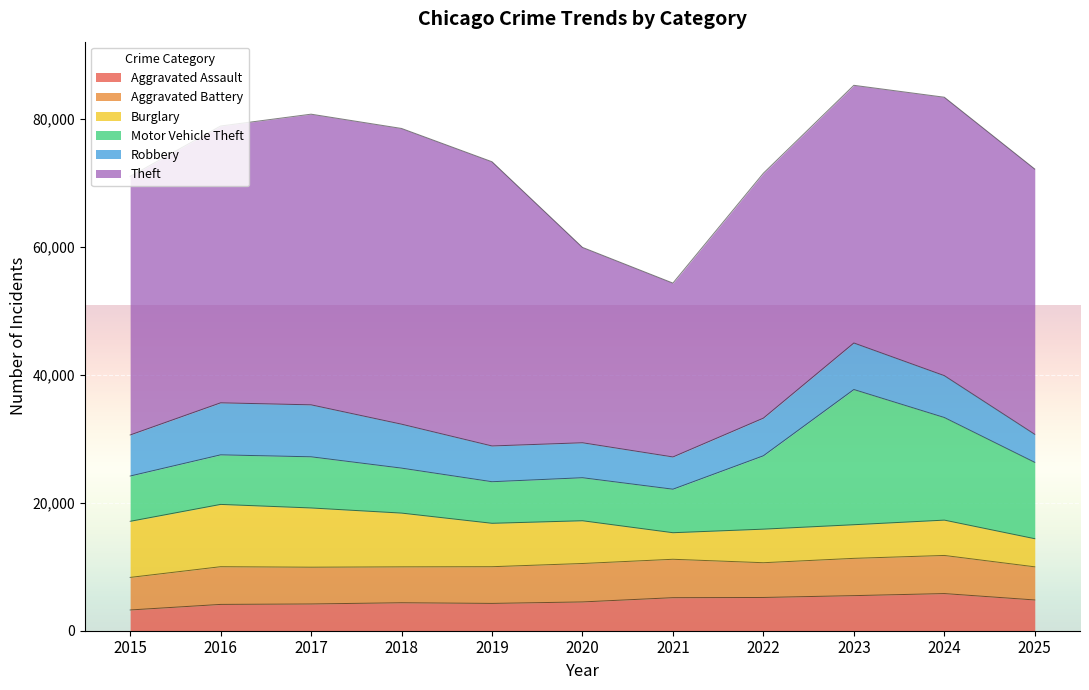

Which series has the largest total across all categories?

Theft